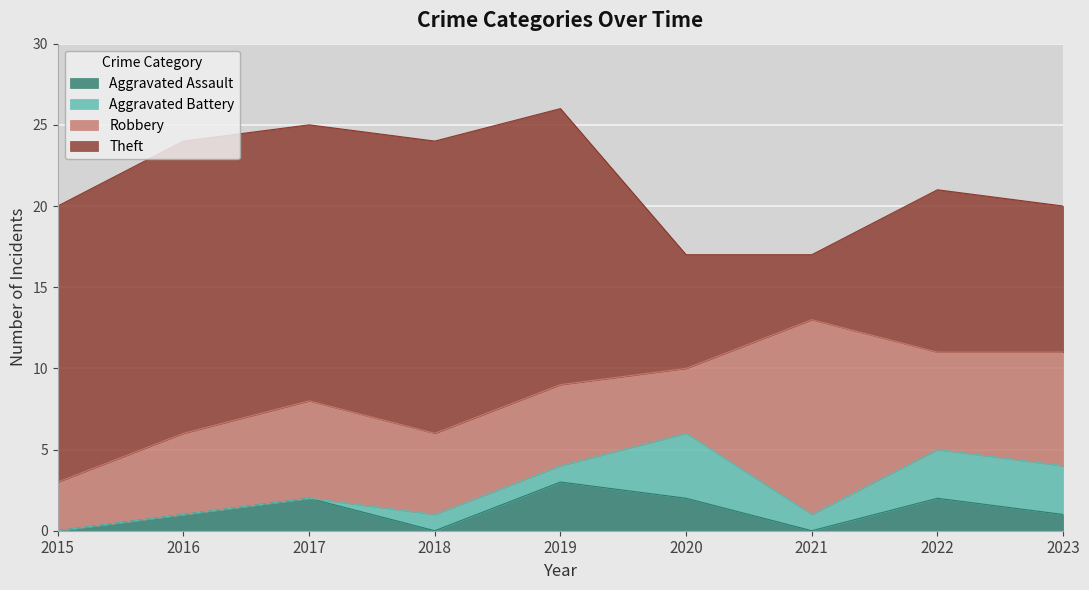

True or false: Aggravated Assault has more than 2 interior local peaks.

True